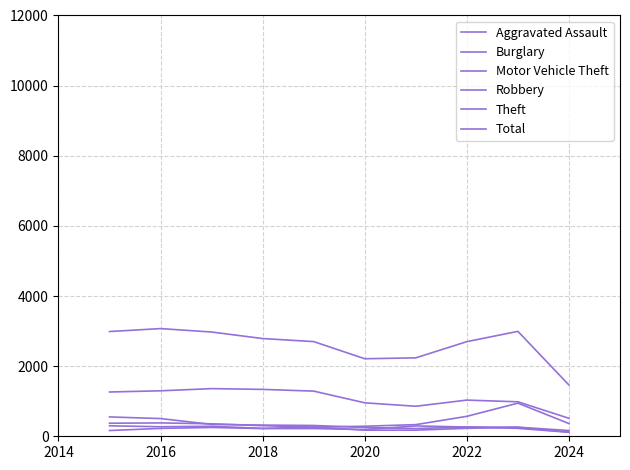

What is the average value of the Aggravated Assault series?

225